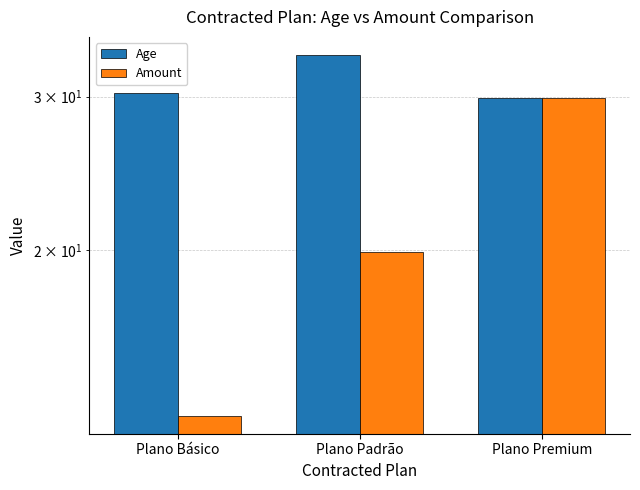

Rank the series at Plano Básico from lowest to highest value.

Amount, Age